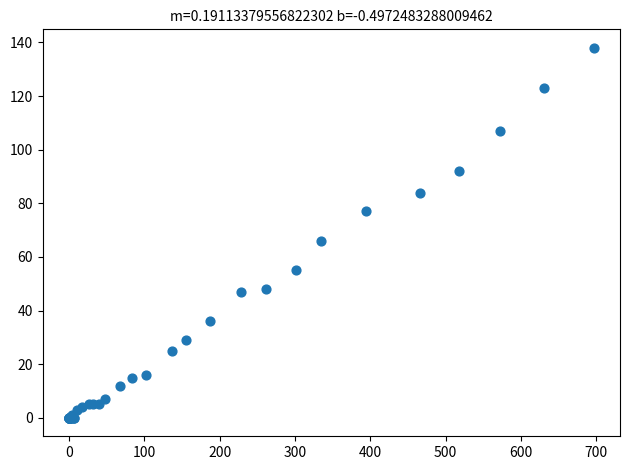

What Y value in the scatter plot is closest to 69?

66